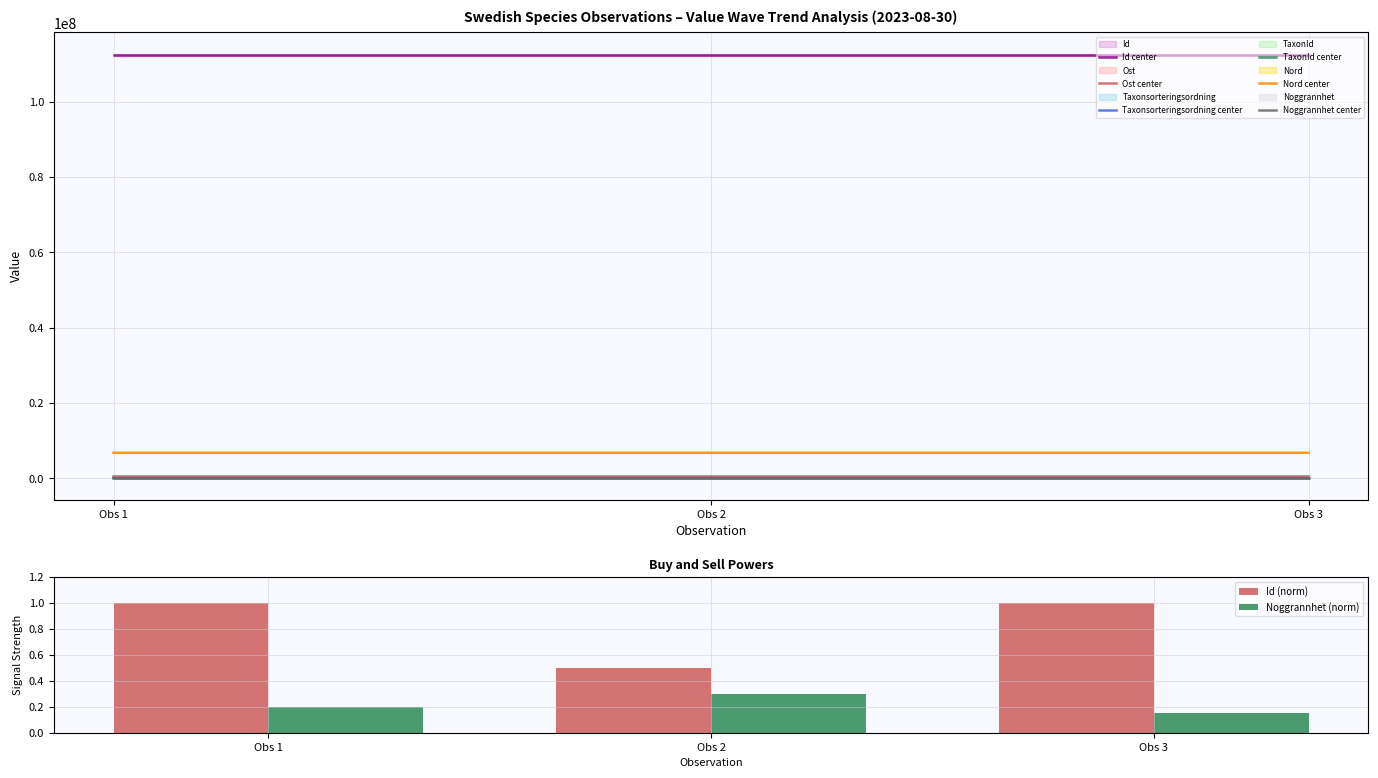

What is the average value of the Taxonsorteringsordning series?

4999